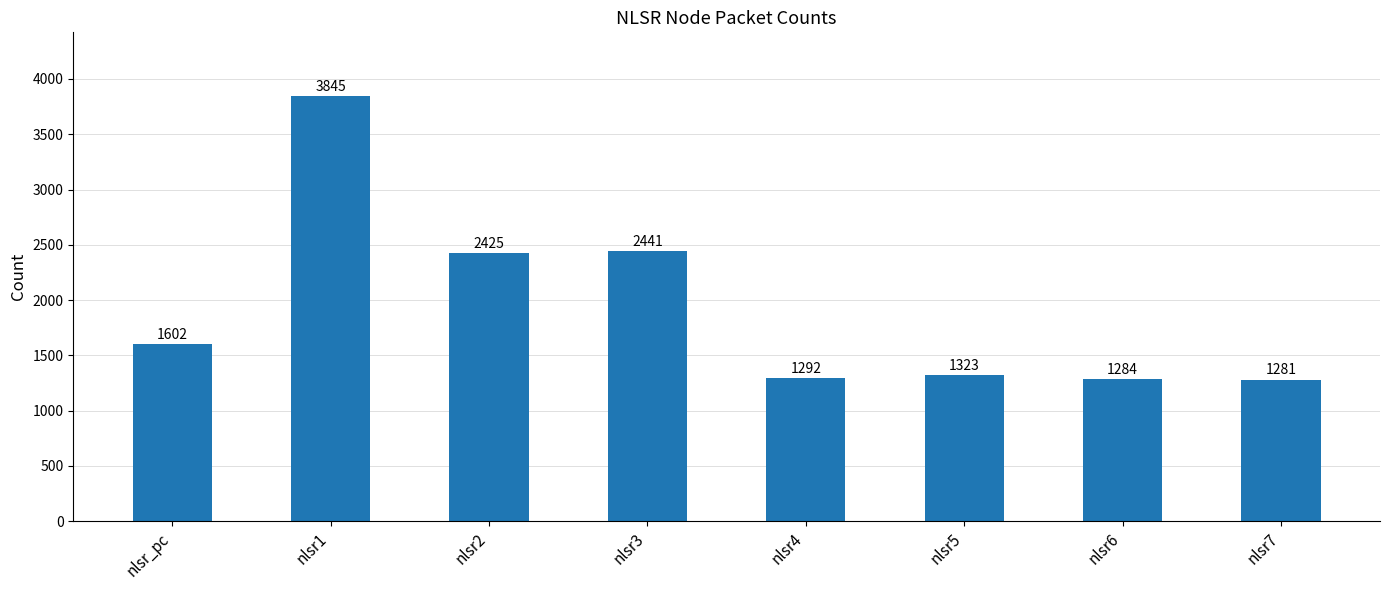

The value at nlsr3 is 3371. True or false?

False